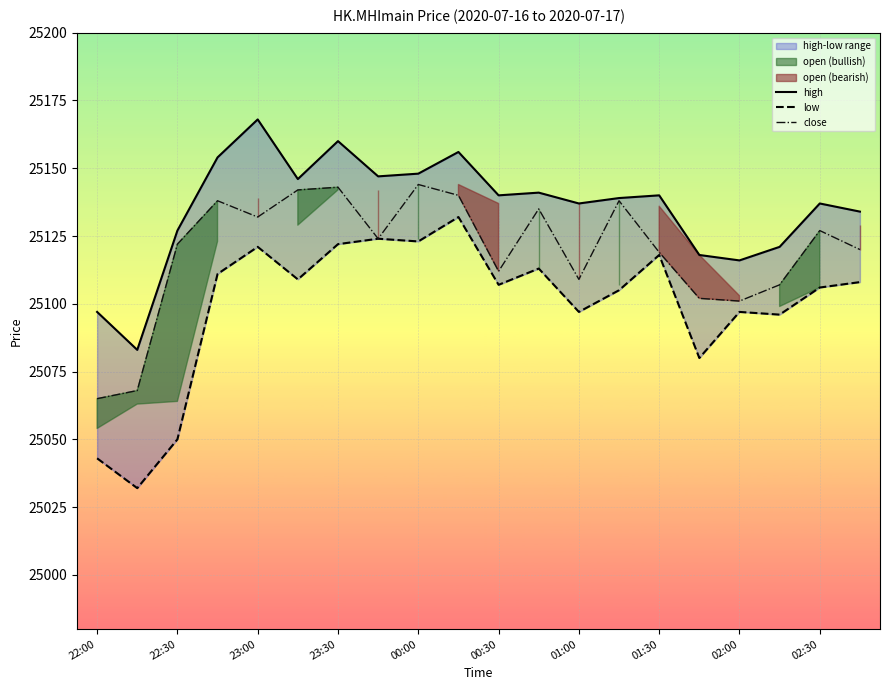

What is the difference between the maximum and minimum values in the high series?

85